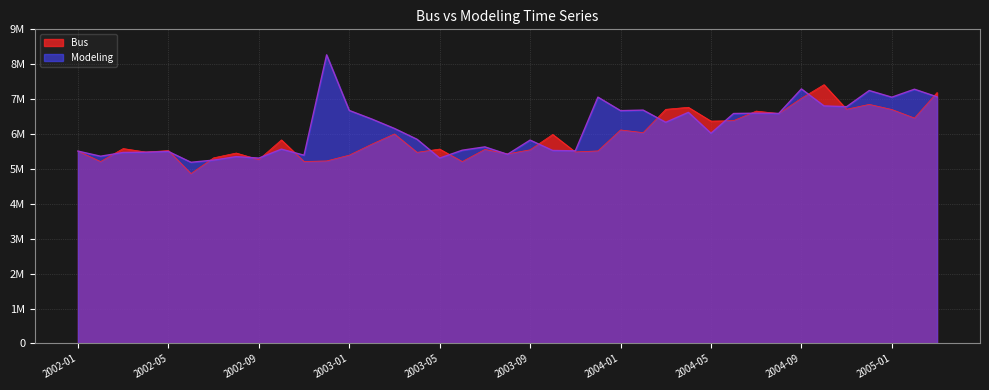

What are all the series names shown in the legend?

Bus, Modeling